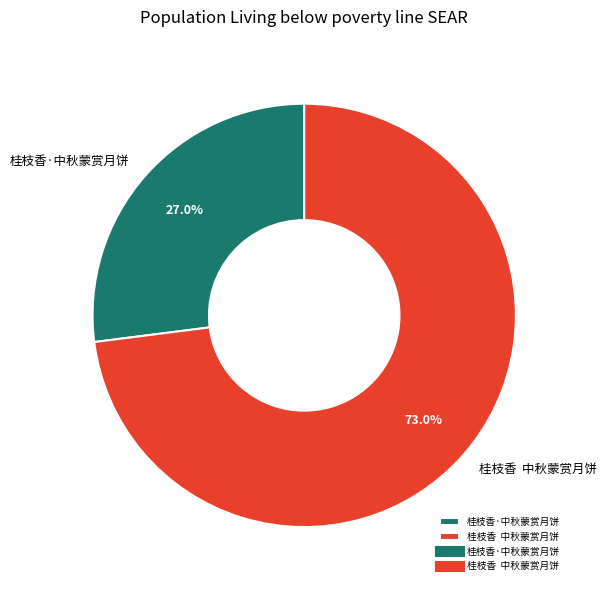

Is 桂枝香·中秋蒙赏月饼 the majority of the pie?

No